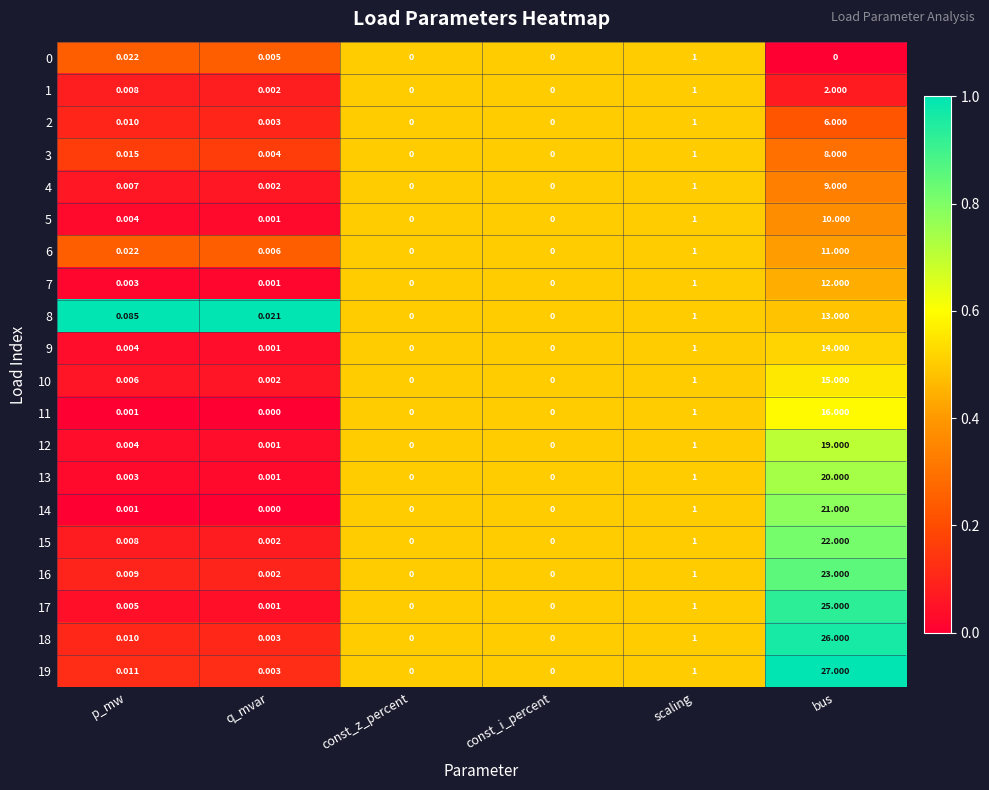

At which label does 4 reach its peak?

bus